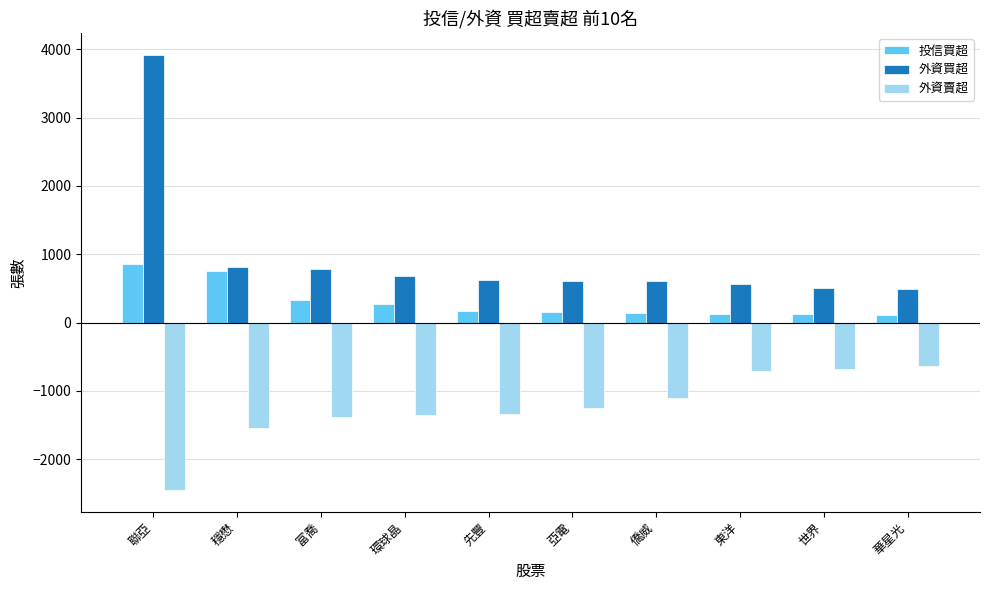

What is the highest value of the 外資買超 series?

3917